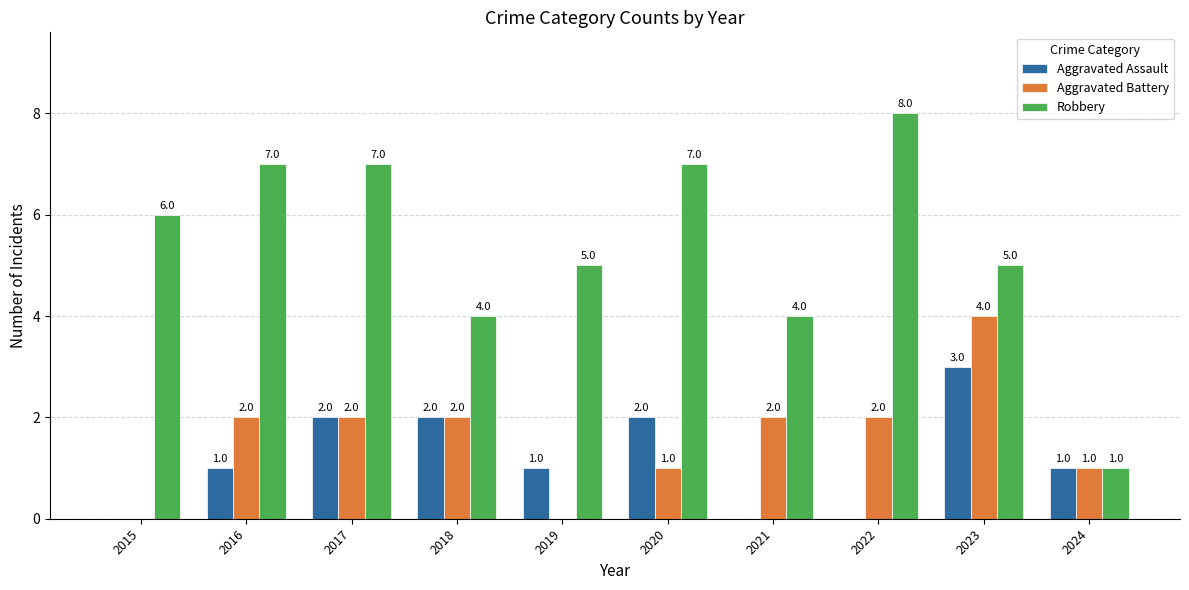

How many distinct data groups are displayed?

3